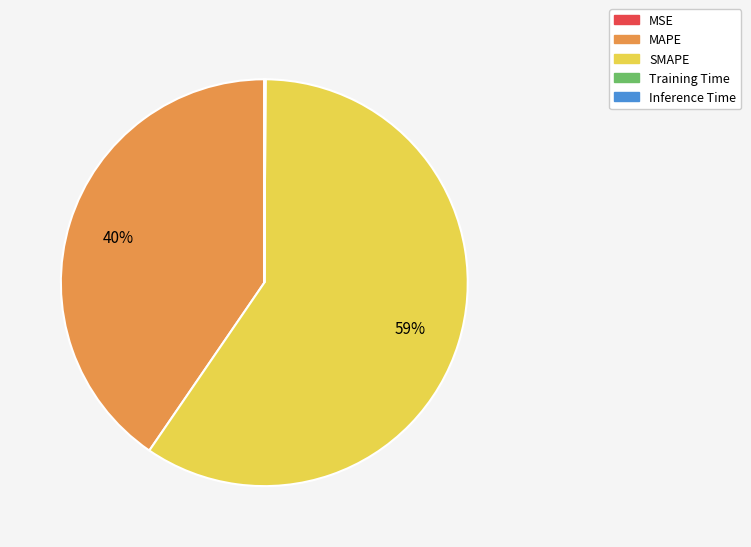

The SMAPE slice represents 54% of the pie. True or false?

False